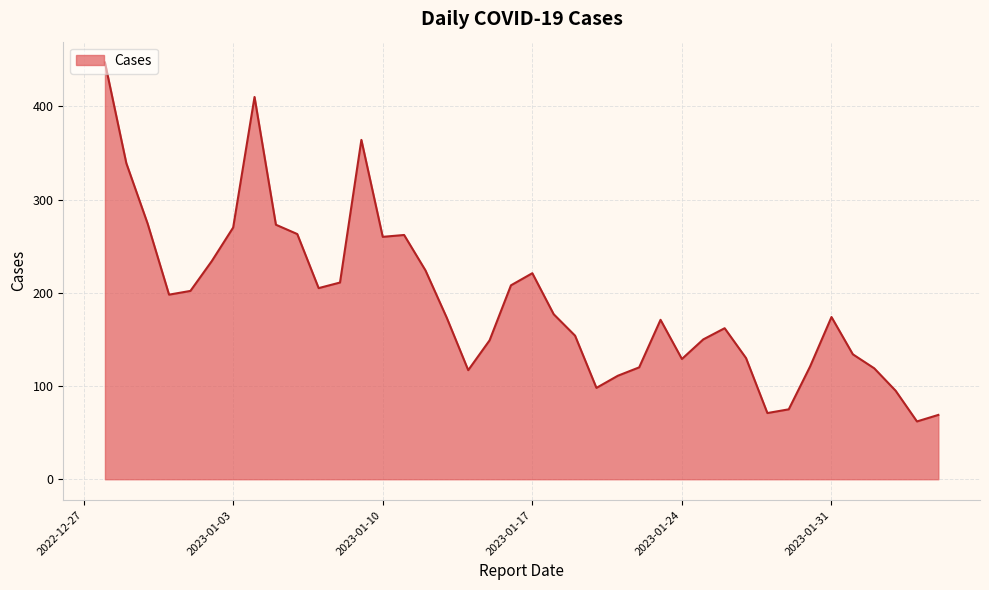

What is the smallest value displayed?

62